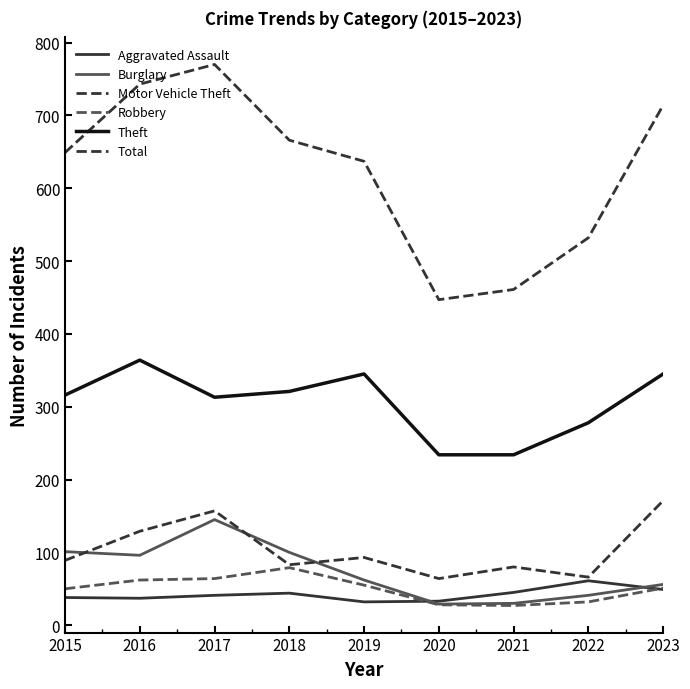

True or false: Aggravated Assault and Total cross at least once.

False